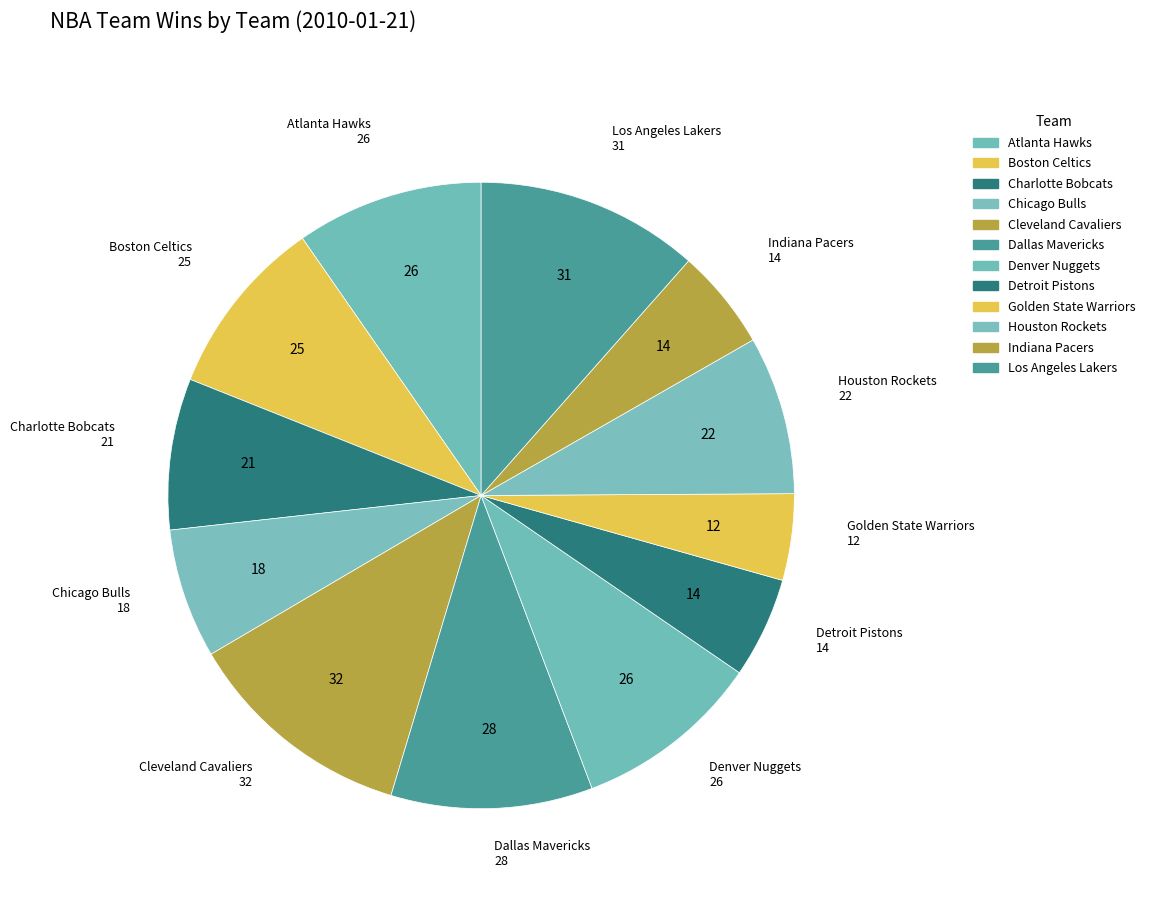

To the nearest percent, what portion does Detroit Pistons represent?

5%